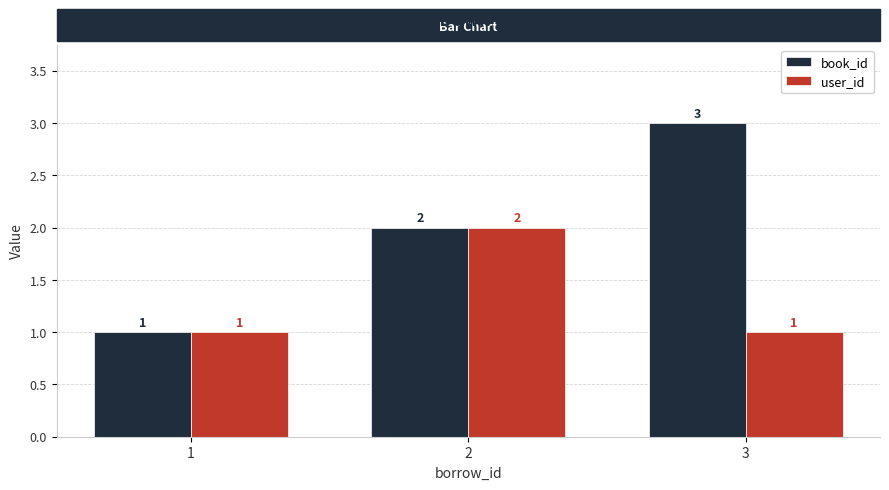

What is the greatest value displayed?

3